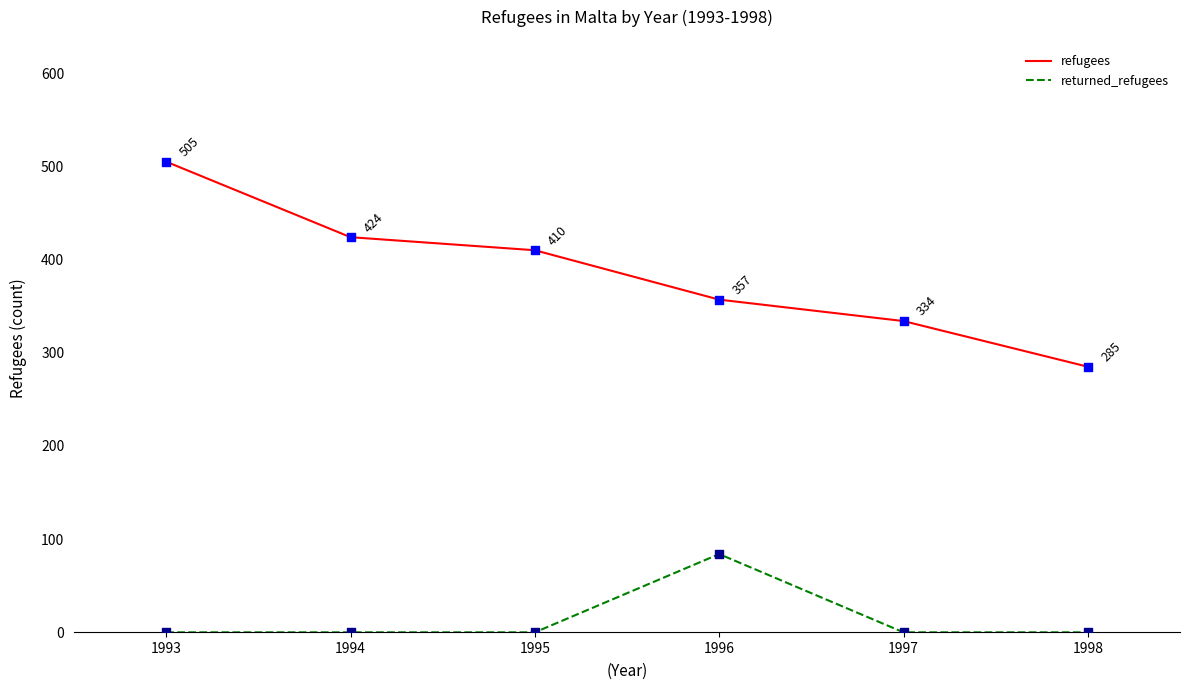

What are all the series names shown in the legend?

refugees, returned_refugees